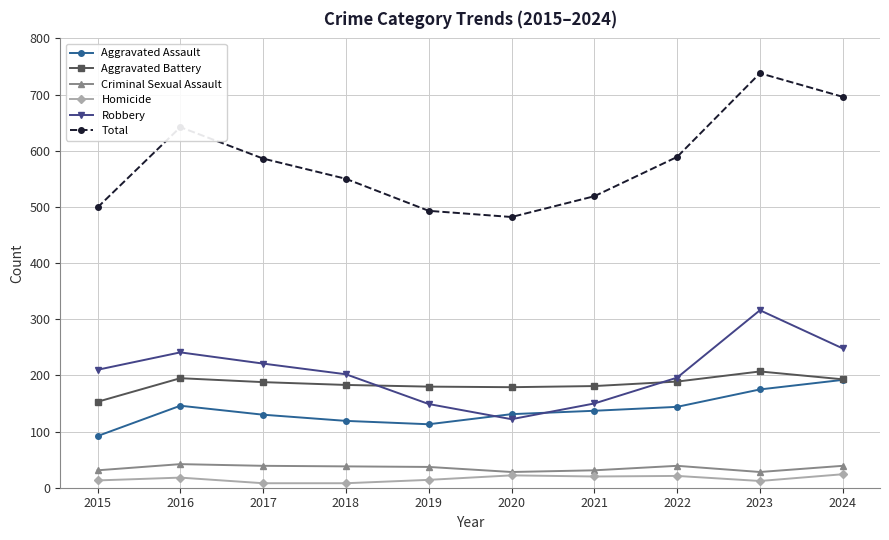

True or false: Robbery and Total intersect in this chart.

False